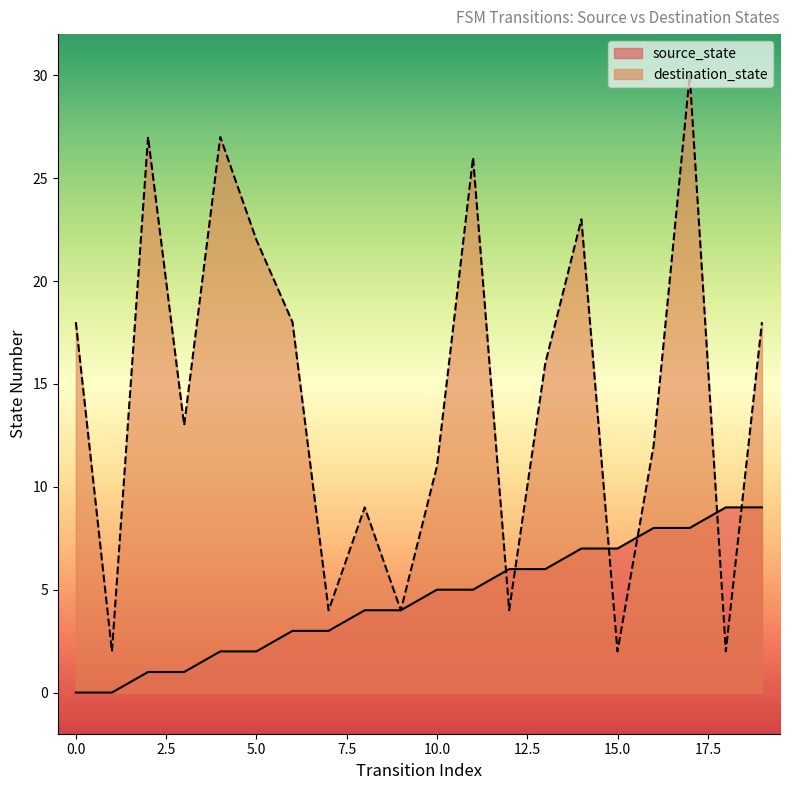

The value of source_state at 0.0 is 0. True or false?

True